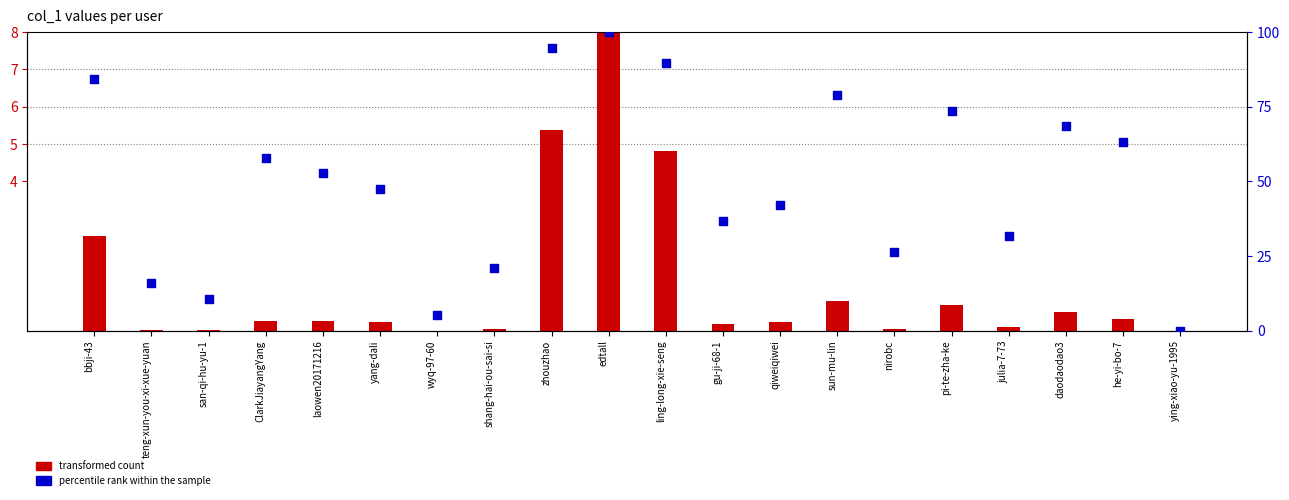

At which category is the sum across all series the highest?

edtall